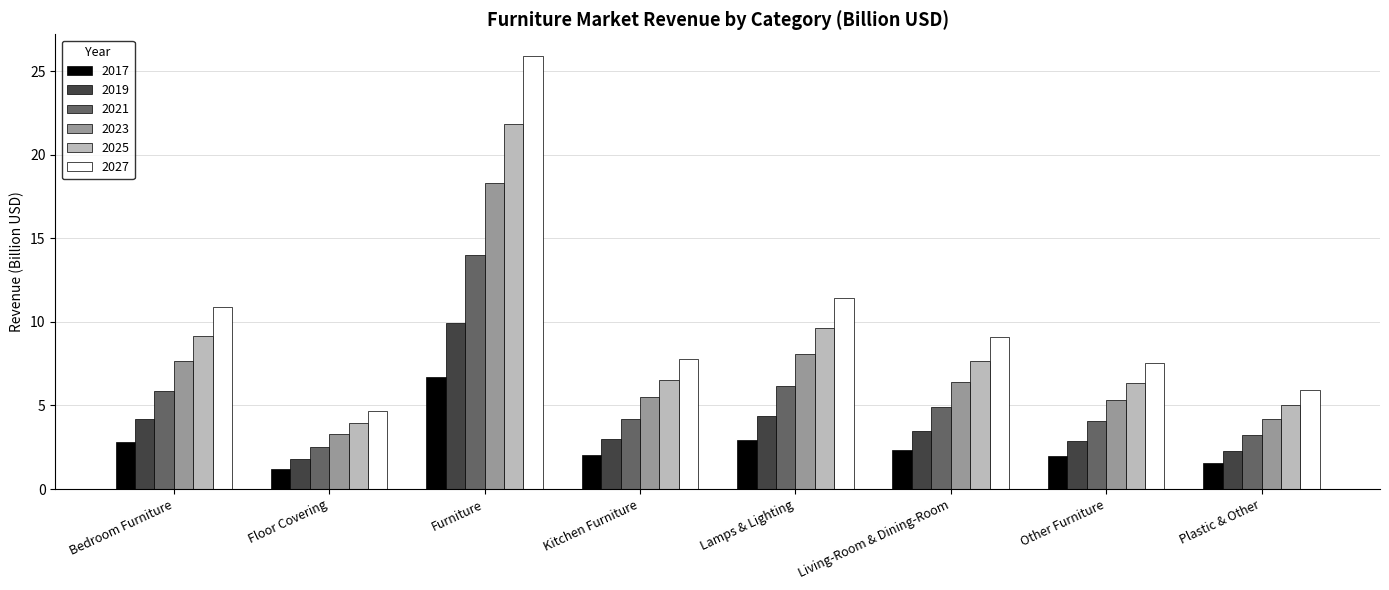

What value does the 2017 series have at Living-Room & Dining-Room?

2.4